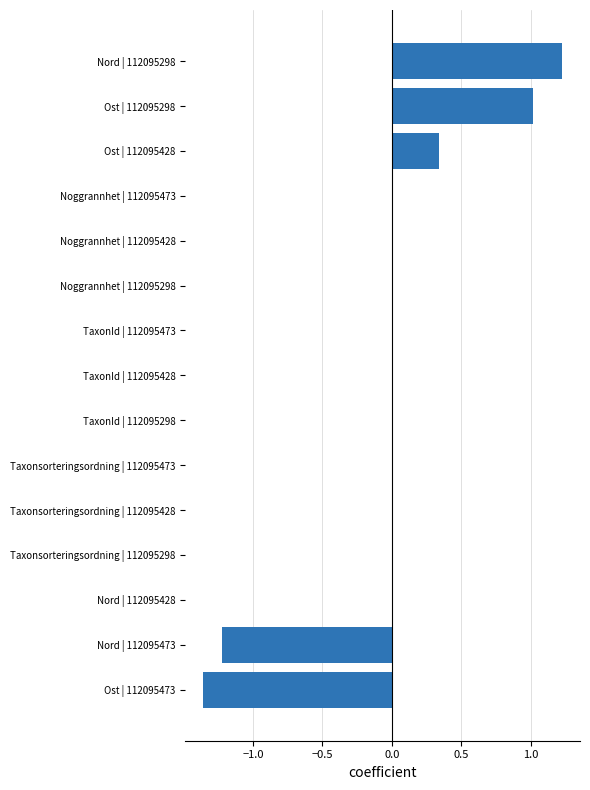

What is the greatest value displayed?

1.2